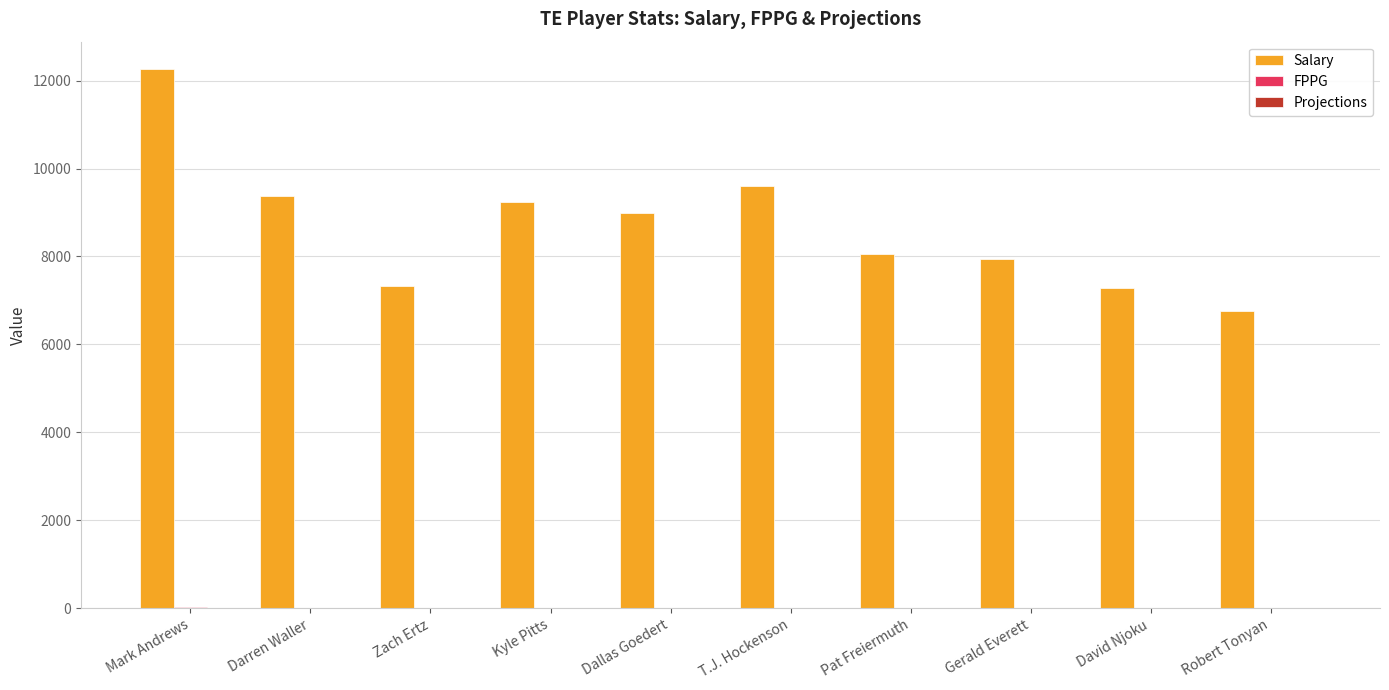

The value of Salary at Robert Tonyan is 6750.0. True or false?

True